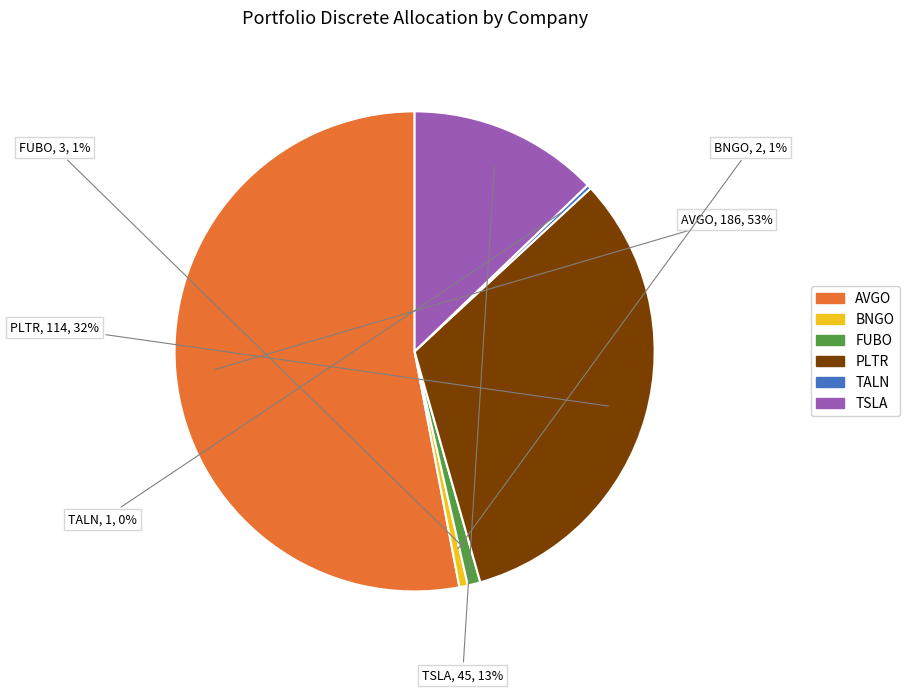

How many segments does this pie chart have?

6